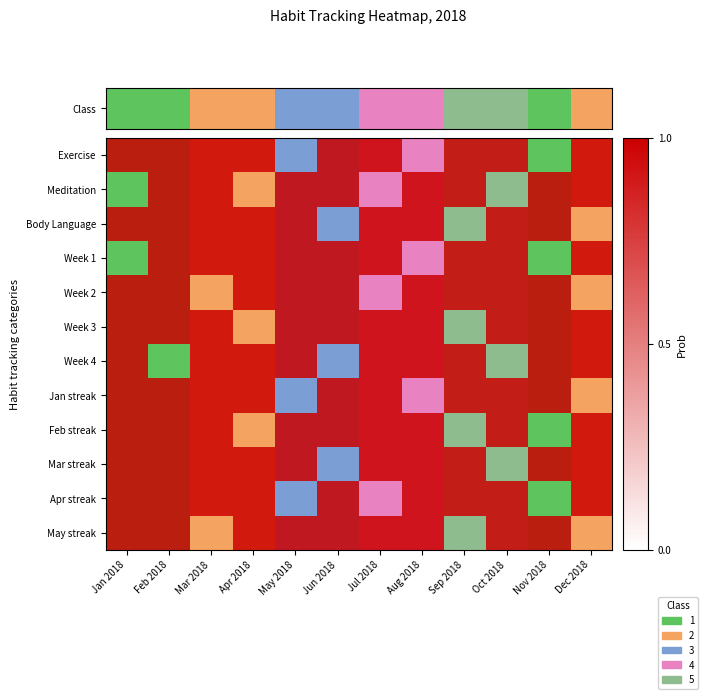

Which has a higher value, Apr 2018 or Sep 2018?

Sep 2018